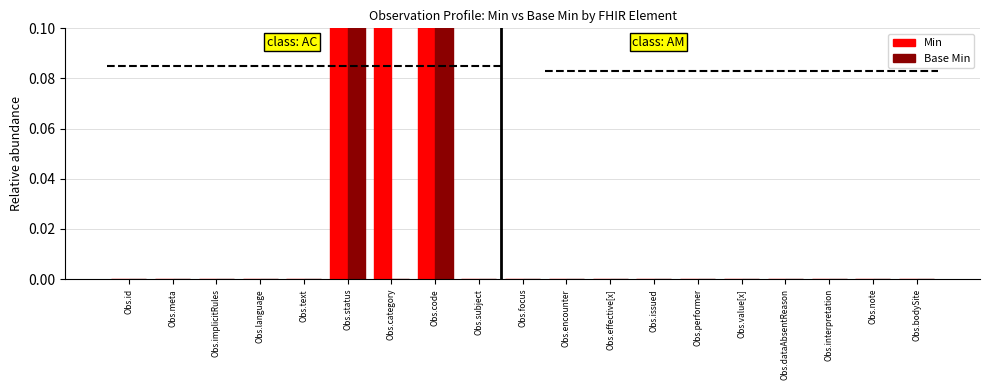

List the labels in order of Base Min value, smallest first.

Obs.id, Obs.meta, Obs.implicitRules, Obs.language, Obs.text, Obs.category, Obs.subject, Obs.focus, Obs.encounter, Obs.effective[x], Obs.issued, Obs.performer, Obs.value[x], Obs.dataAbsentReason, Obs.interpretation, Obs.note, Obs.bodySite, Obs.status, Obs.code